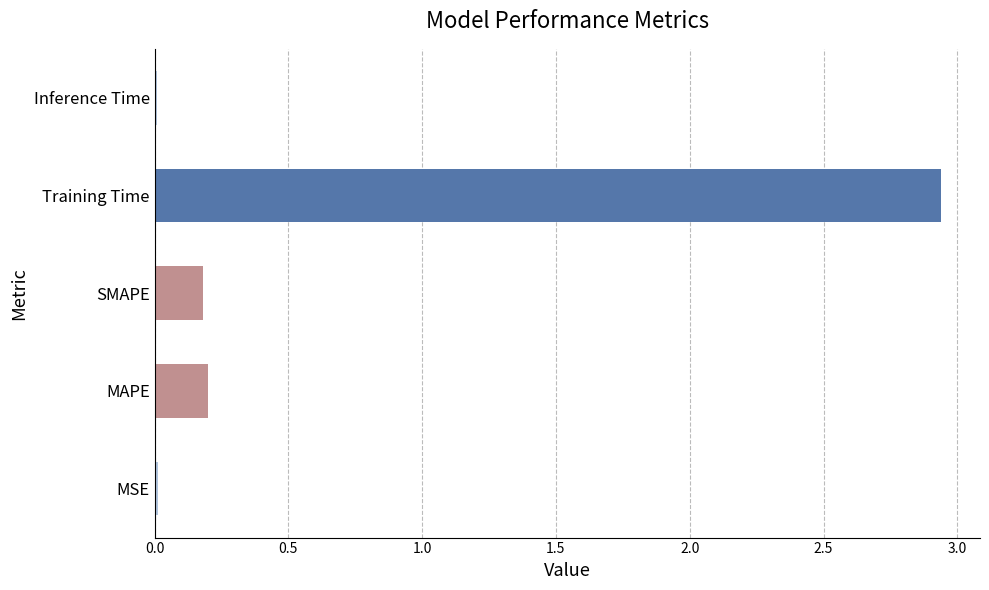

Which label corresponds to the largest value in the chart?

Training Time